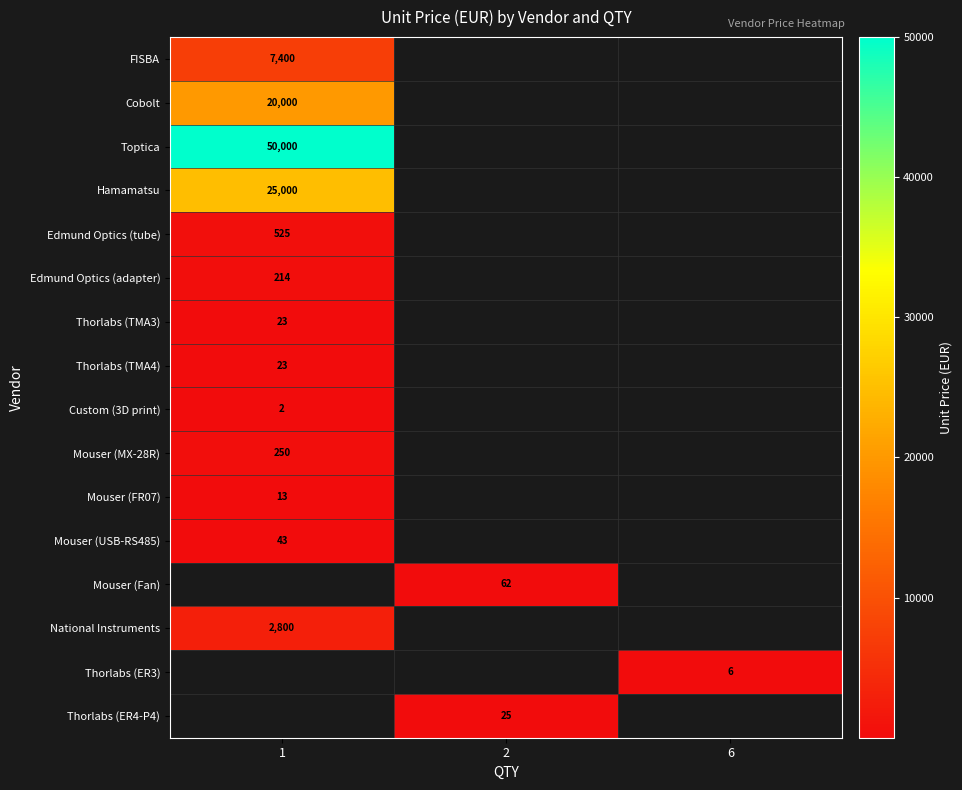

How many categories are shown in the chart?

3